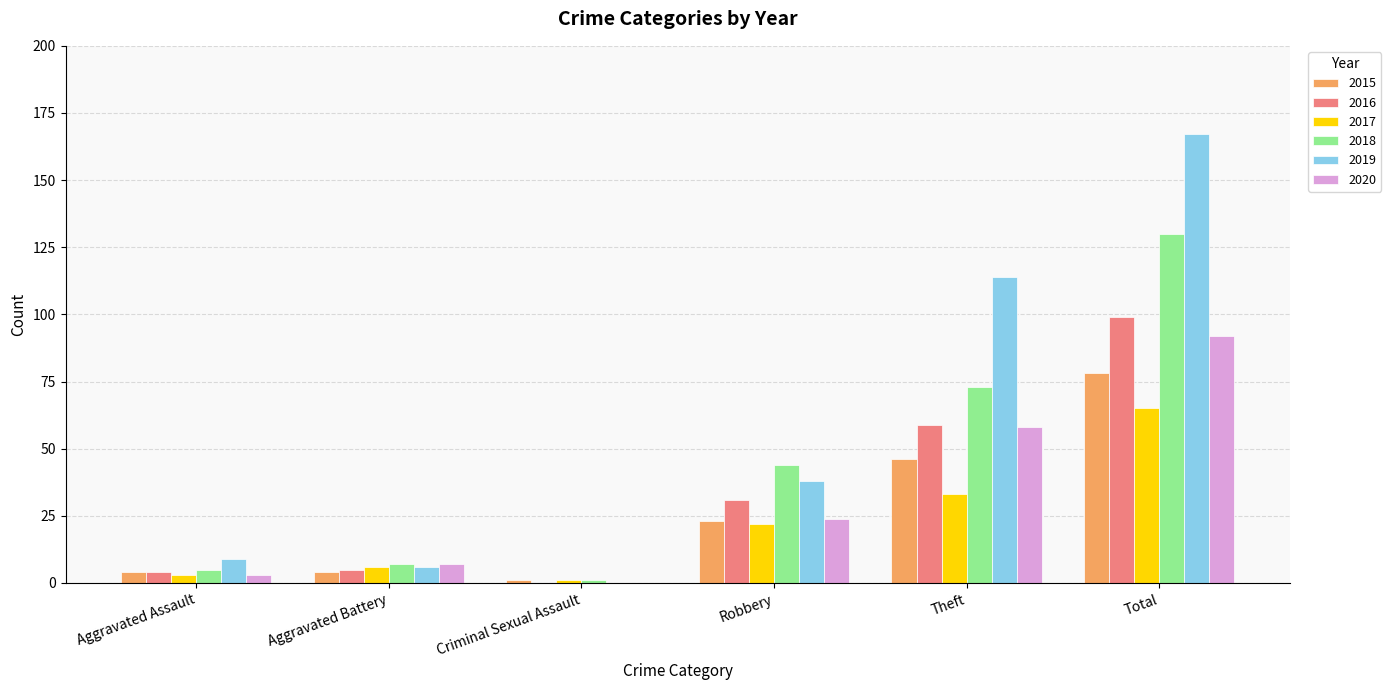

The 2020 series shows 26 at Total. True or false?

False